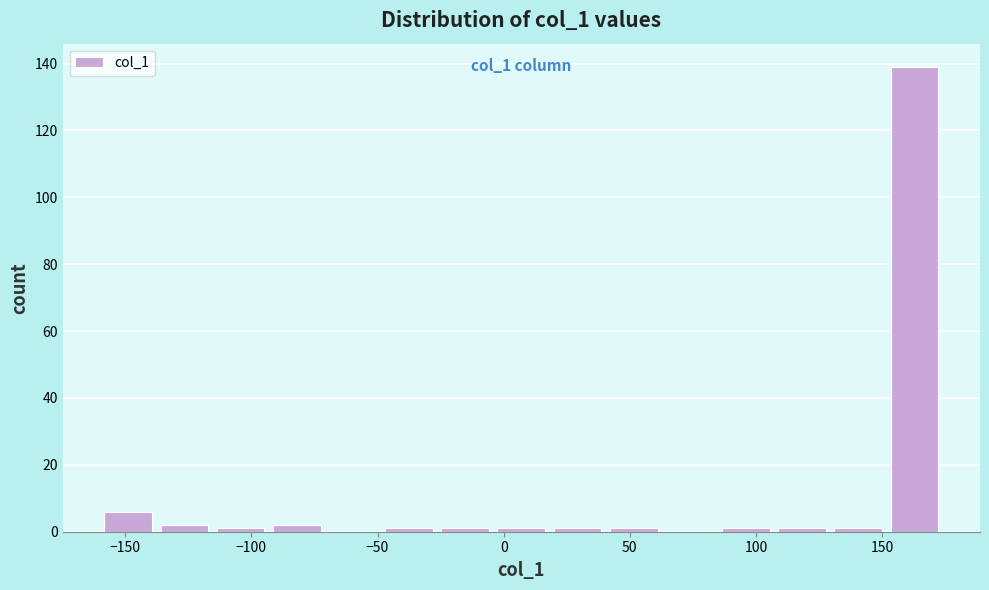

Over which range of the x-axis is the bar tallest?

150 to 175